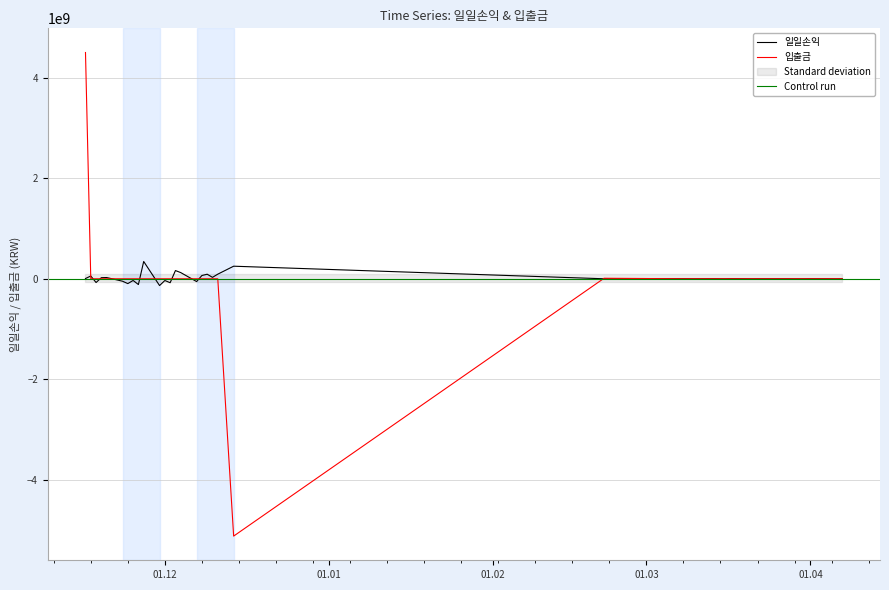

What is the value of the 일일손익 point at the 26th from the left?

52872